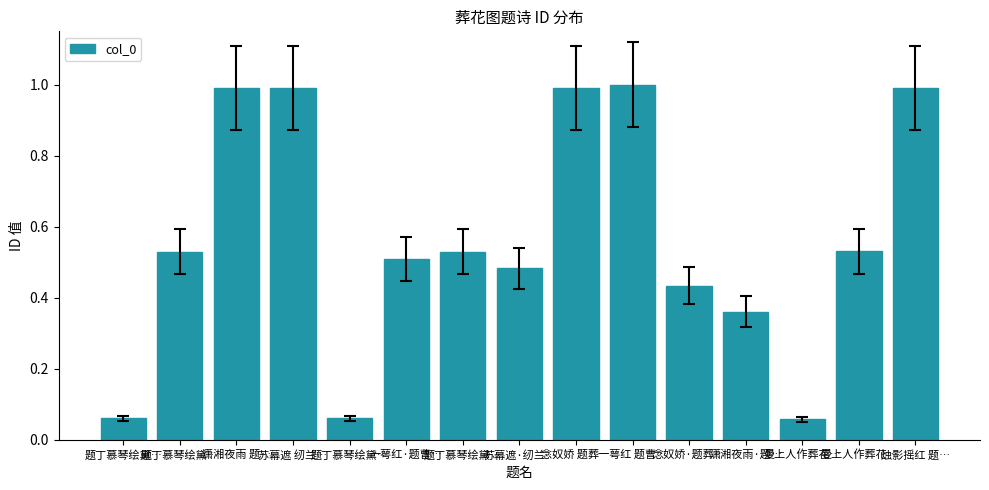

What is the greatest value displayed?

1.0